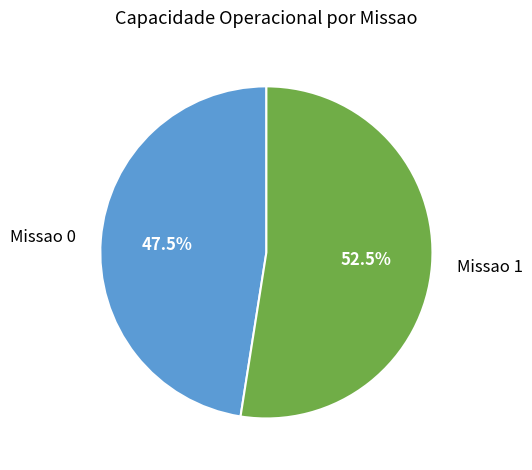

True or false: Missao 0 accounts for 56% of the total.

False